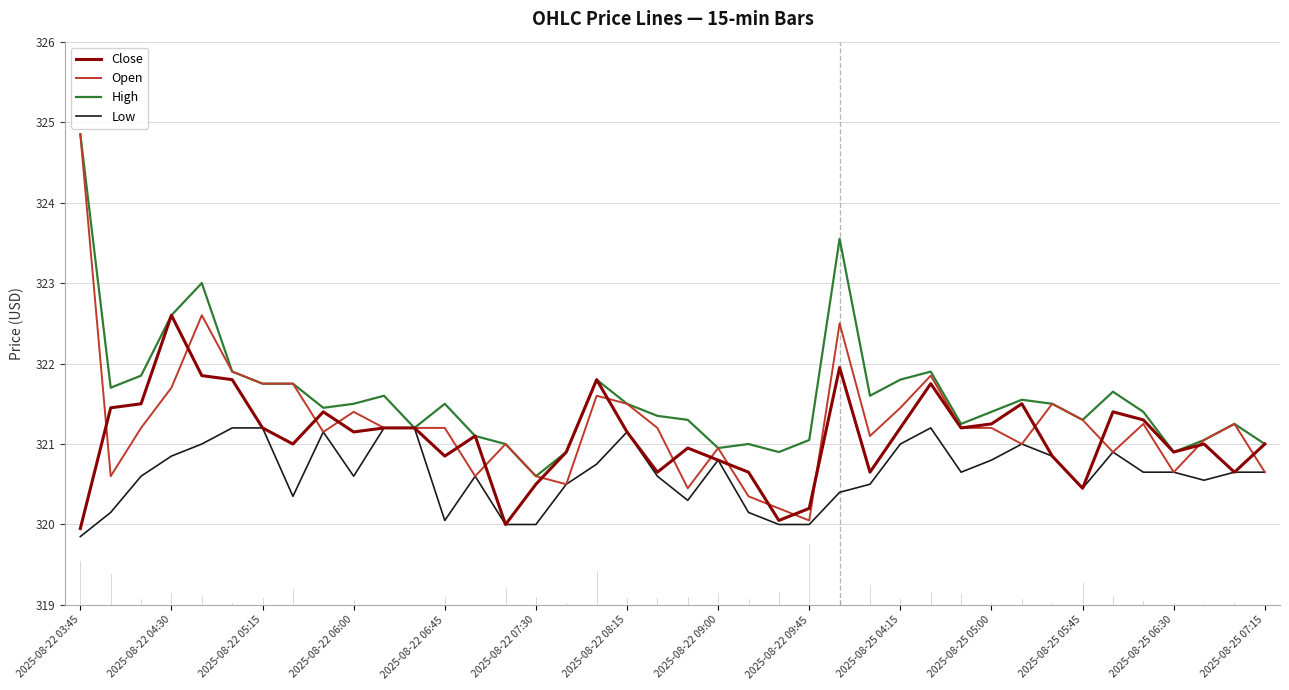

Rank the series by their average value, from highest to lowest.

High, Open, Close, Low